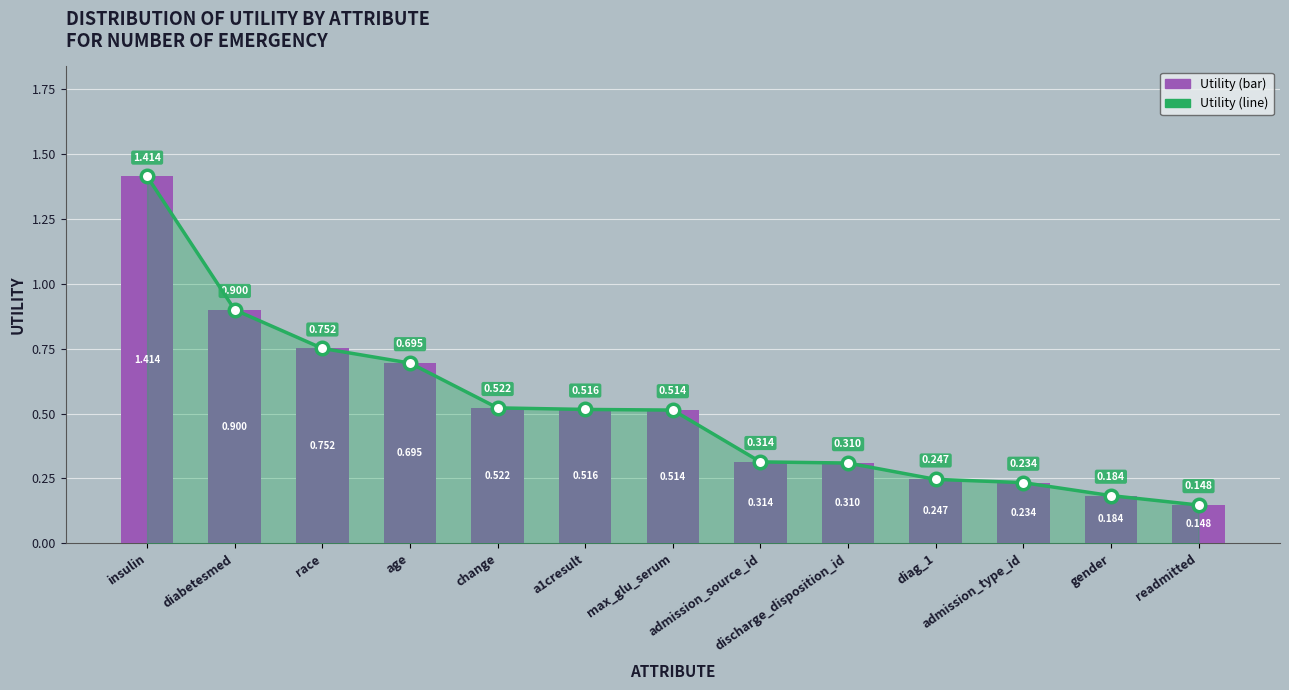

How many groups of bars are there?

13